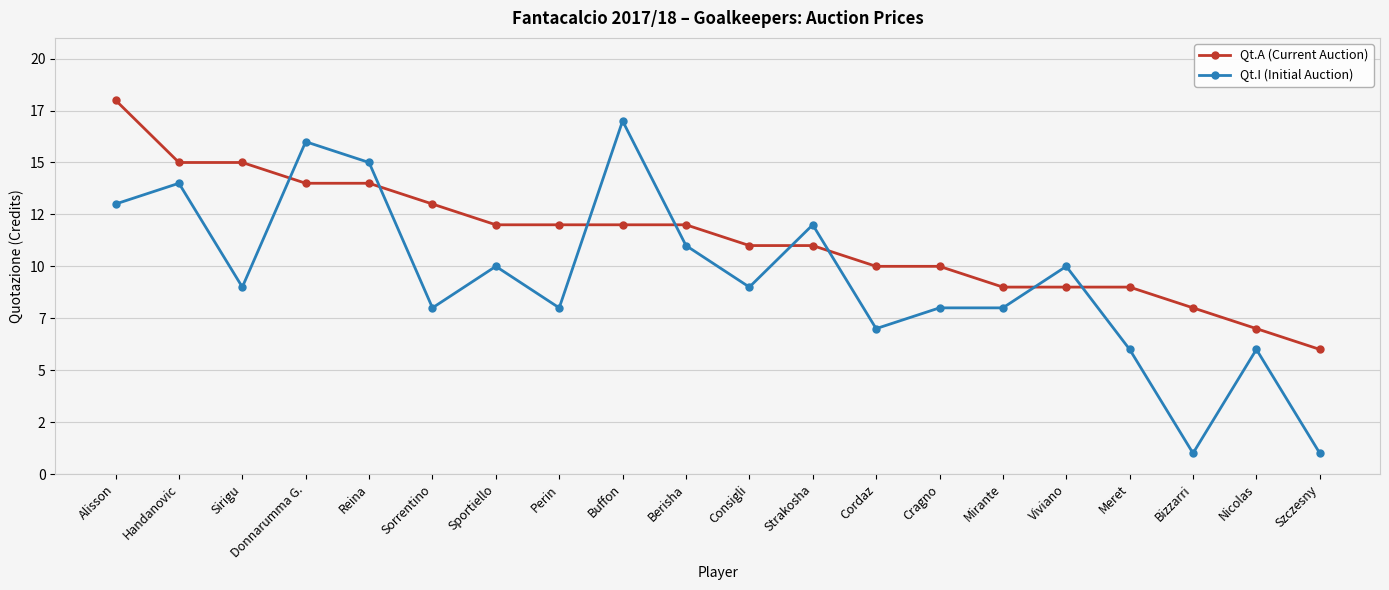

Reading left to right, list all the values displayed in this chart.

Qt.A (Current Auction): Alisson=18	Handanovic=15	Sirigu=15	Donnarumma G.=14	Reina=14	Sorrentino=13	Sportiello=12	Perin=12	Buffon=12	Berisha=12	Consigli=11	Strakosha=11	Cordaz=10	Cragno=10	Mirante=9	Viviano=9	Meret=9	Bizzarri=8	Nicolas=7	Szczesny=6
Qt.I (Initial Auction): Alisson=13	Handanovic=14	Sirigu=9	Donnarumma G.=16	Reina=15	Sorrentino=8	Sportiello=10	Perin=8	Buffon=17	Berisha=11	Consigli=9	Strakosha=12	Cordaz=7	Cragno=8	Mirante=8	Viviano=10	Meret=6	Bizzarri=1	Nicolas=6	Szczesny=1